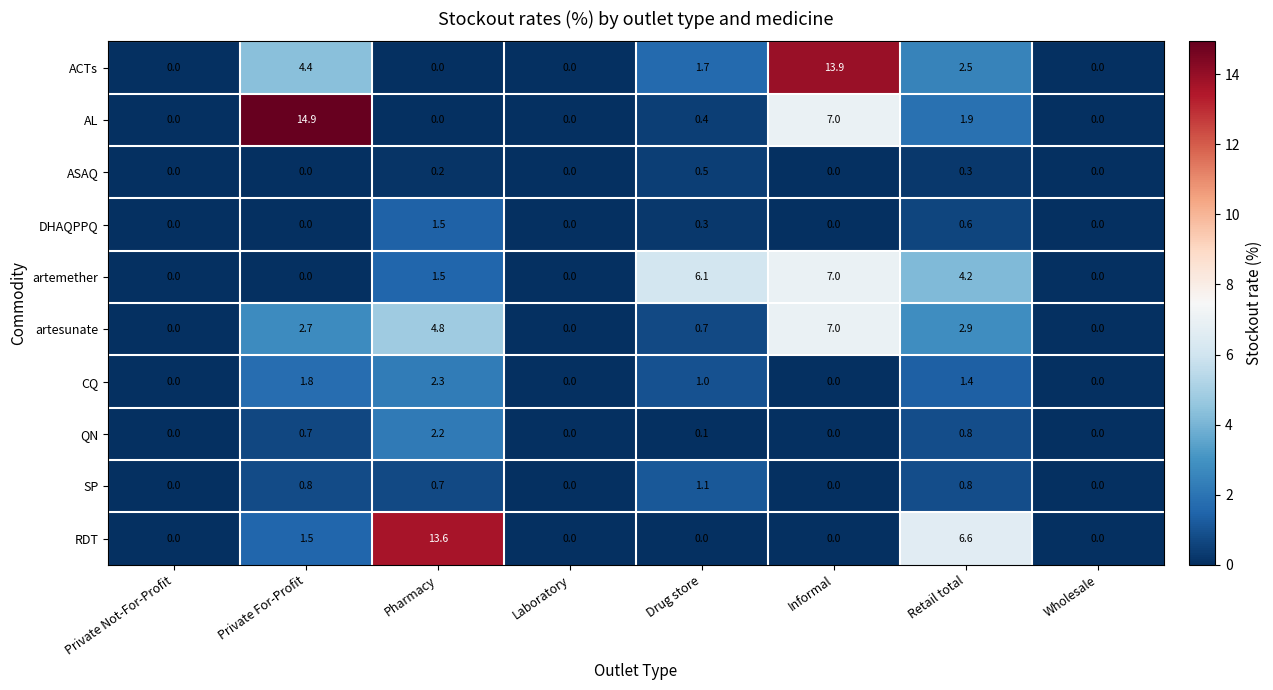

What is the maximum value shown in the chart?

14.9